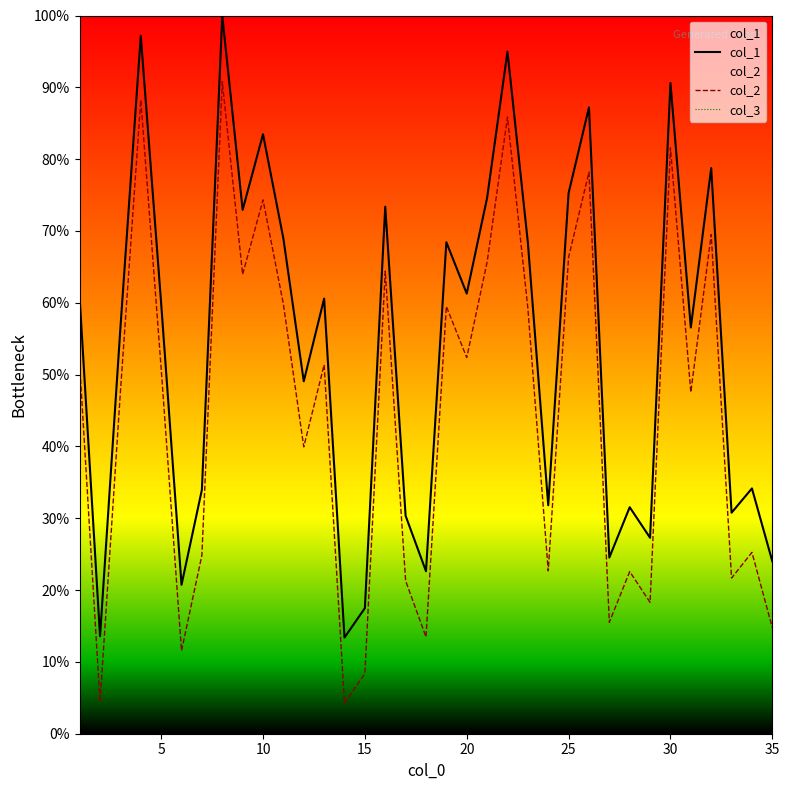

Reading left to right, list all the values displayed in this chart.

col_1: 60.7	13.6	56.5	97.2	59.9	20.7	34.0	100.0	72.9	83.5	68.9	49.1	60.6	13.4	17.5	73.4	30.3	22.6	68.4	61.3	74.6	95.0	68.4	31.8	75.3	87.2	24.5	31.5	27.3	90.6	56.6	78.8	30.8	34.2	24.0
col_2: 51.4	4.4	47.6	88.2	50.9	11.5	24.9	90.8	64.0	74.3	59.8	39.9	51.4	4.3	8.4	64.4	21.3	13.5	59.5	52.4	65.7	85.9	59.3	22.7	66.3	78.2	15.5	22.6	18.3	81.6	47.5	69.5	21.7	25.2	14.8
col_3: 0.0	0.0	0.0	0.0	0.0	0.0	0.0	0.0	0.0	0.0	0.0	0.0	0.0	0.0	0.0	0.0	0.0	0.0	0.0	0.0	0.0	0.0	0.0	0.0	0.0	0.0	0.0	0.0	0.0	0.0	0.0	0.0	0.0	0.0	0.0